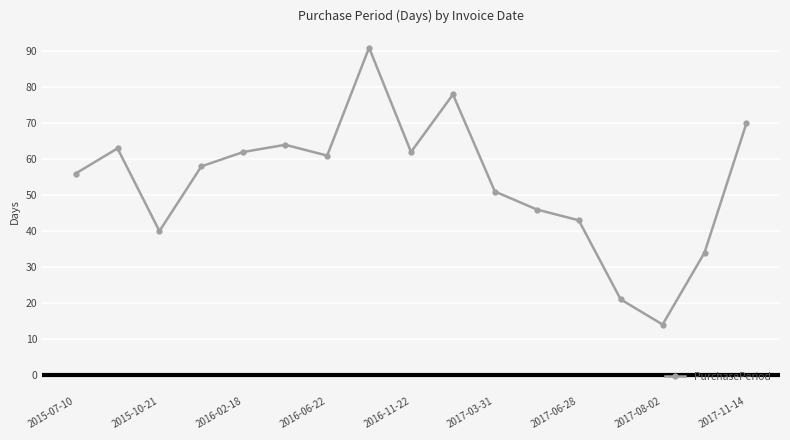

How many interior local peaks (higher than both neighbors) does the data have?

4